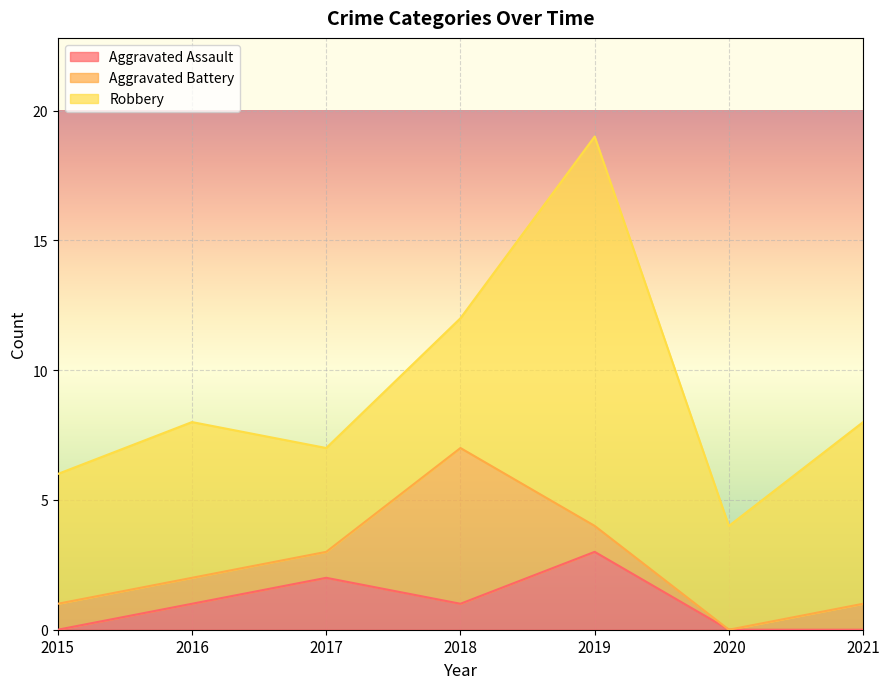

List the series in order of their peak value, highest first.

Robbery, Aggravated Battery, Aggravated Assault